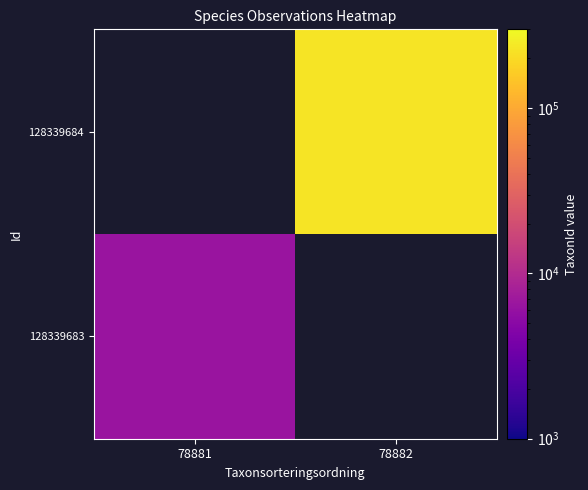

List the series in order of their peak value, highest first.

128339683, 128339684